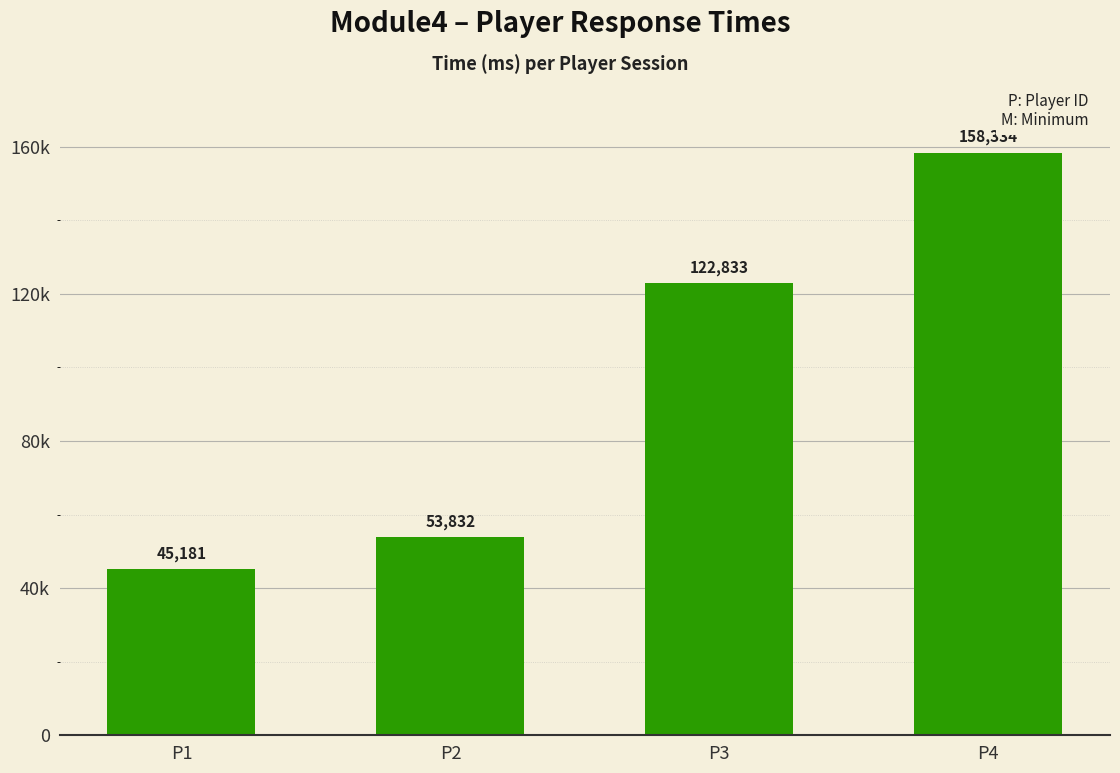

What is the average value?

95045